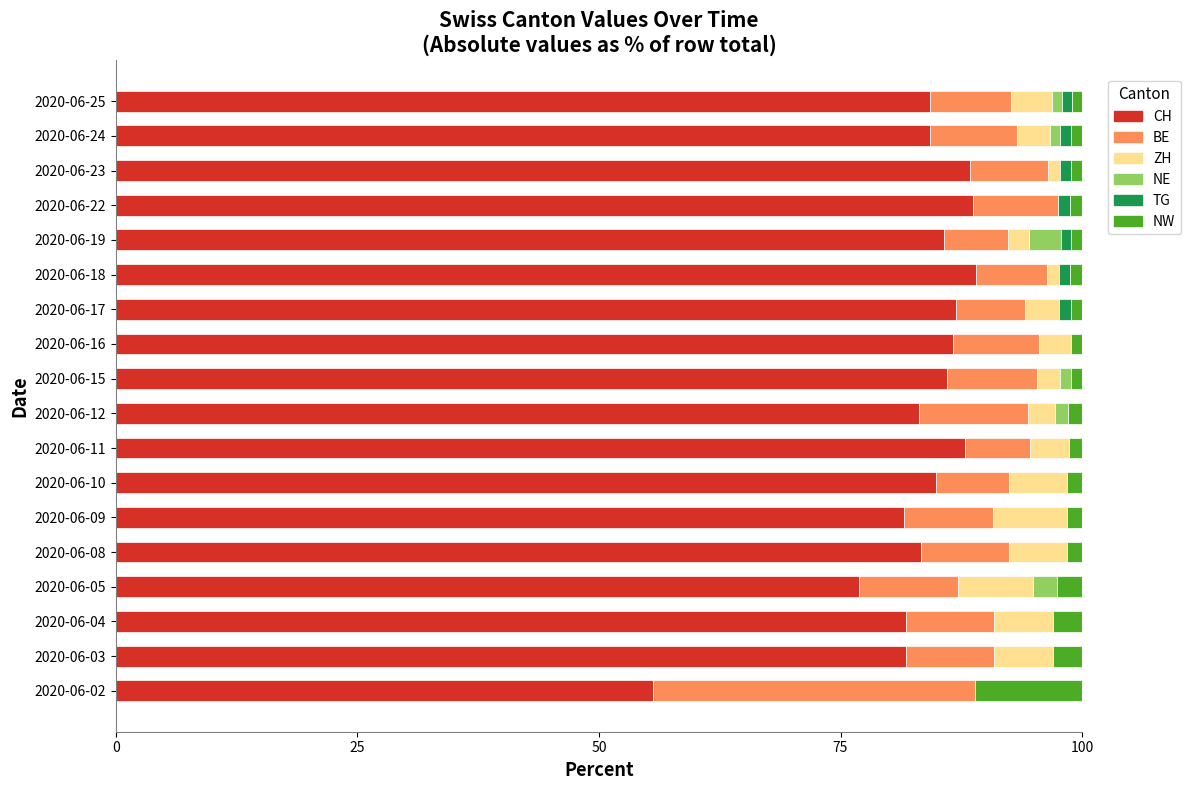

What is the total value across all series at 2020-06-03?

100.0